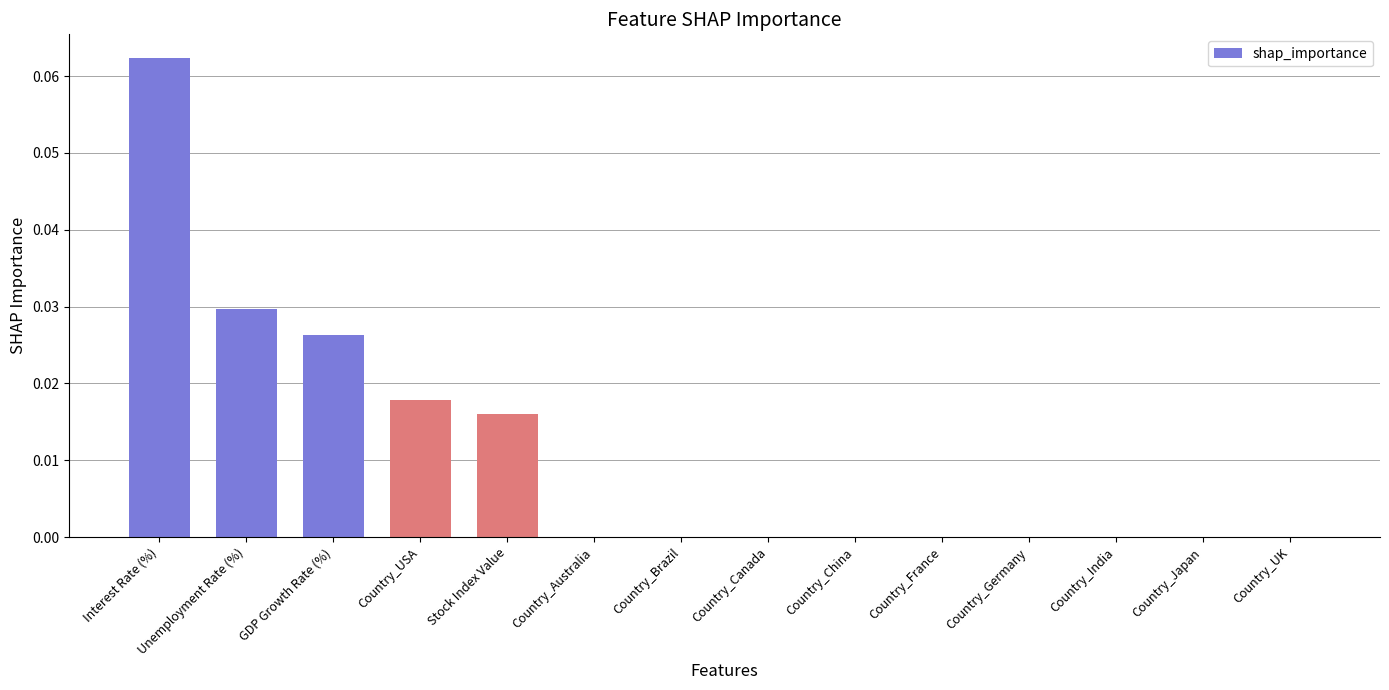

The value at Country_UK is 0.0. True or false?

True